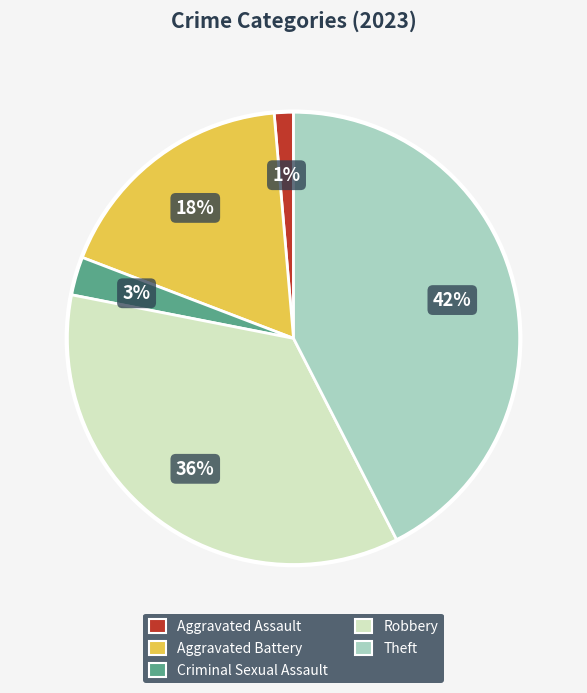

Which has a higher value, Robbery or Aggravated Assault?

Robbery